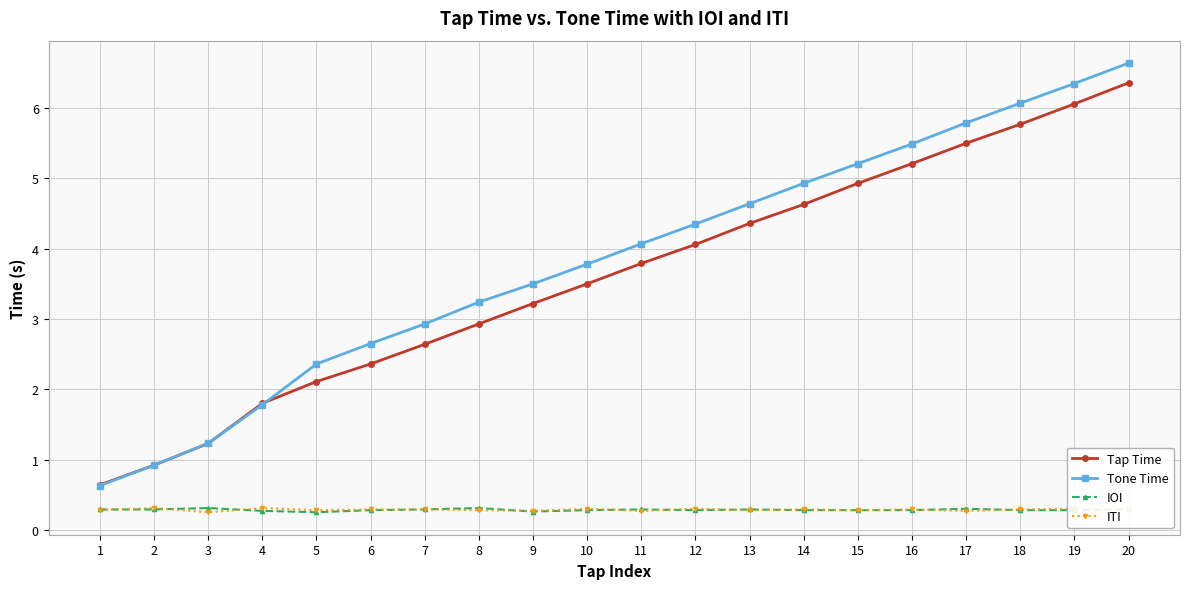

Which category has the highest value across all series?

20